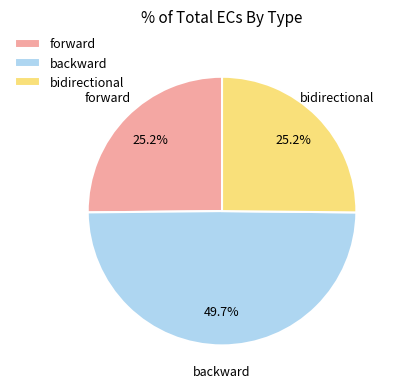

Combined, what portion of the pie is bidirectional and backward?

74.8%